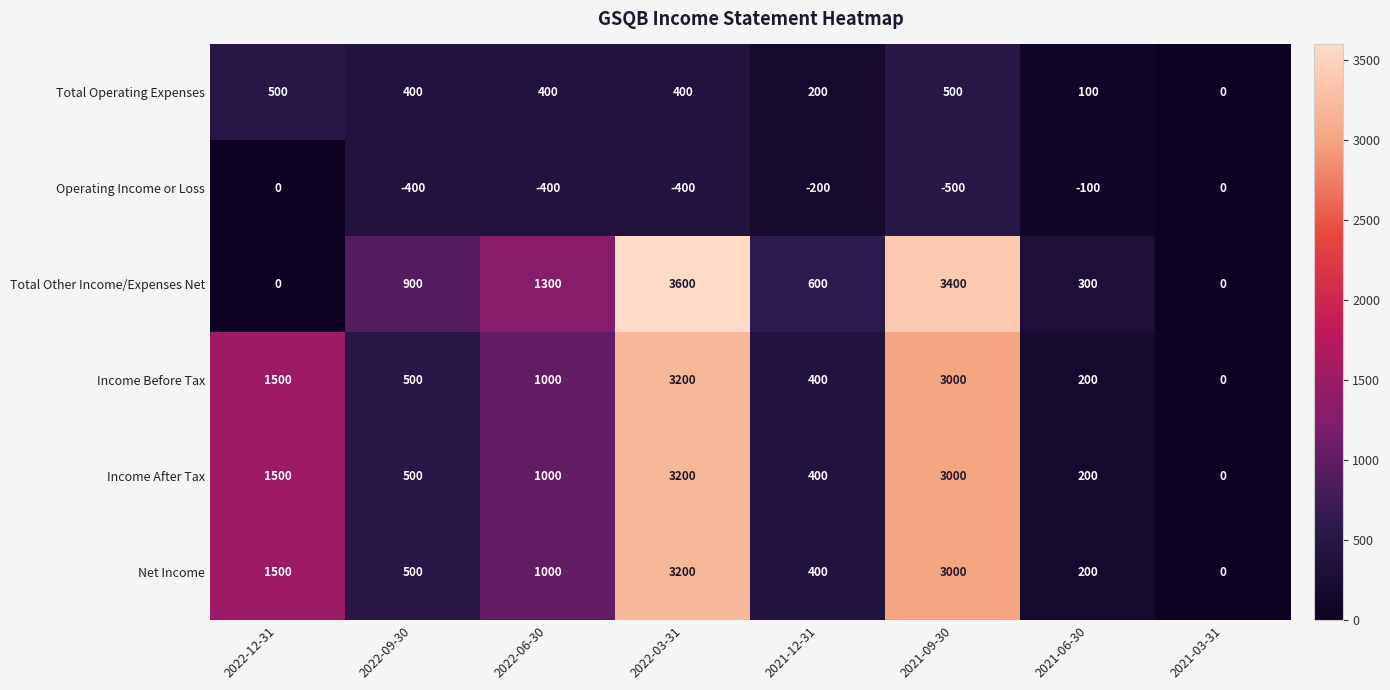

True or false: Income After Tax has a value of 311 at 2021-06-30.

False